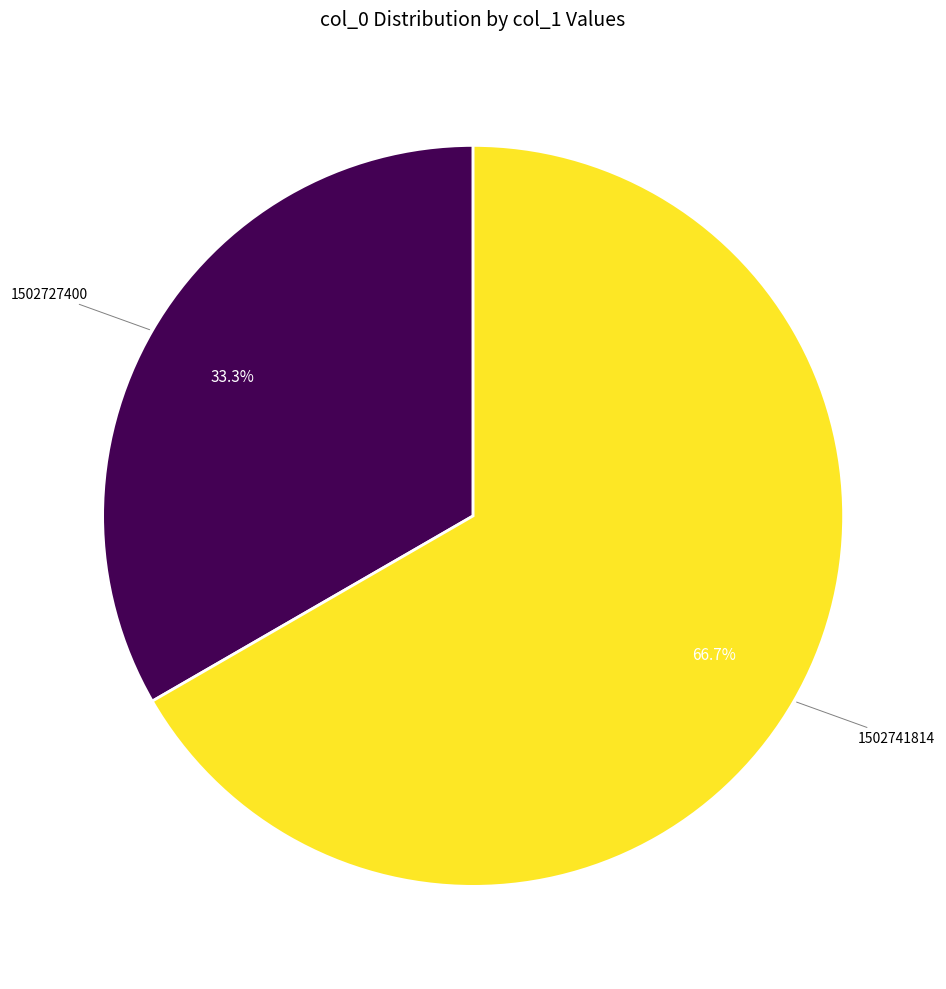

Is there a majority slice in this chart?

Yes